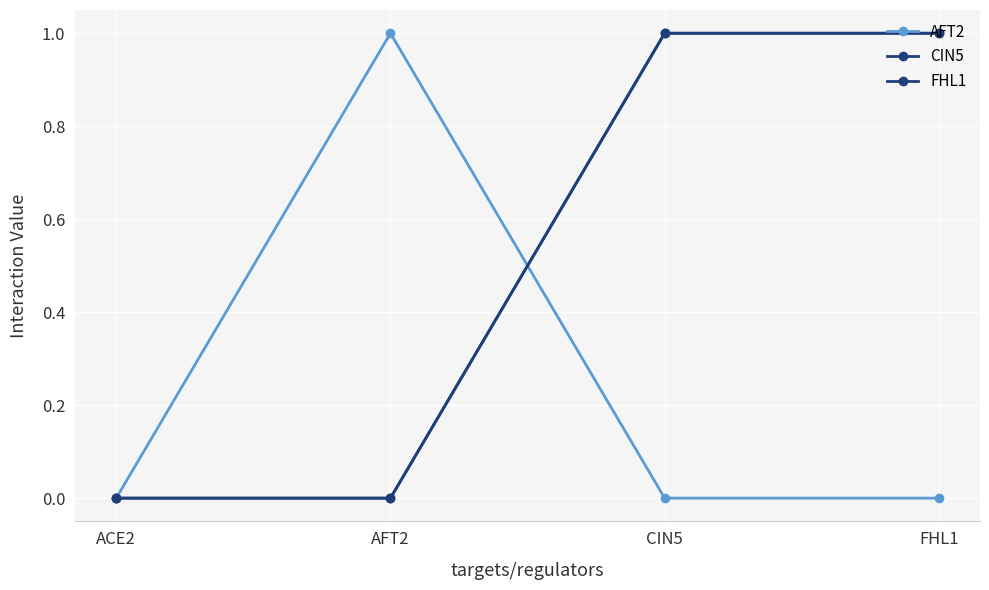

The CIN5 series shows 0 at CIN5. True or false?

False